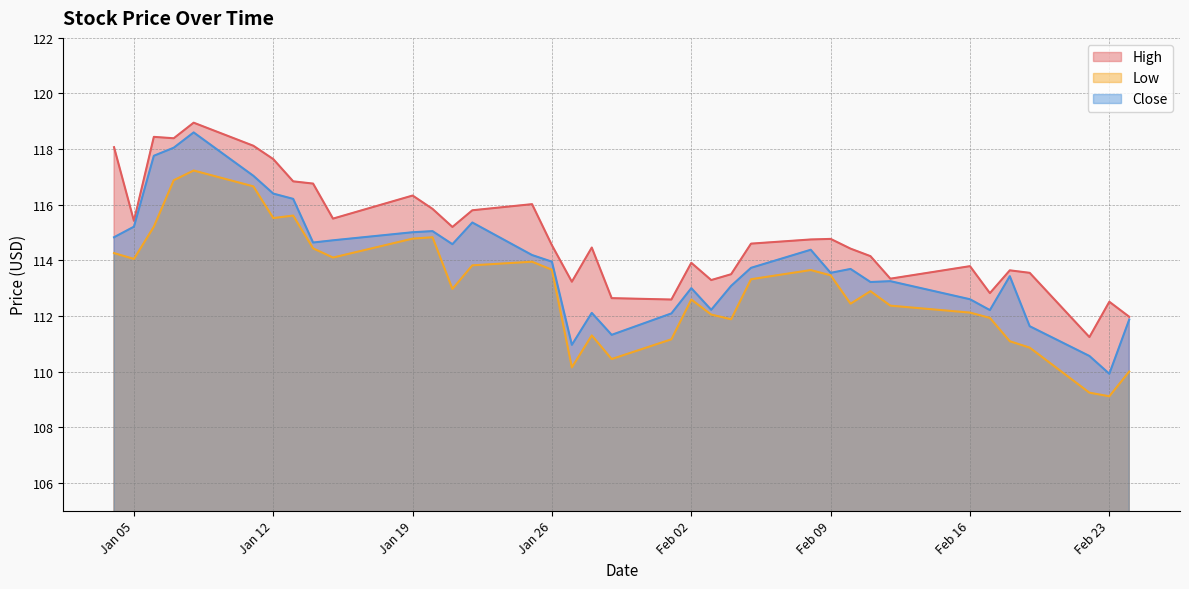

True or false: Low has more than 0 interior local peaks.

True